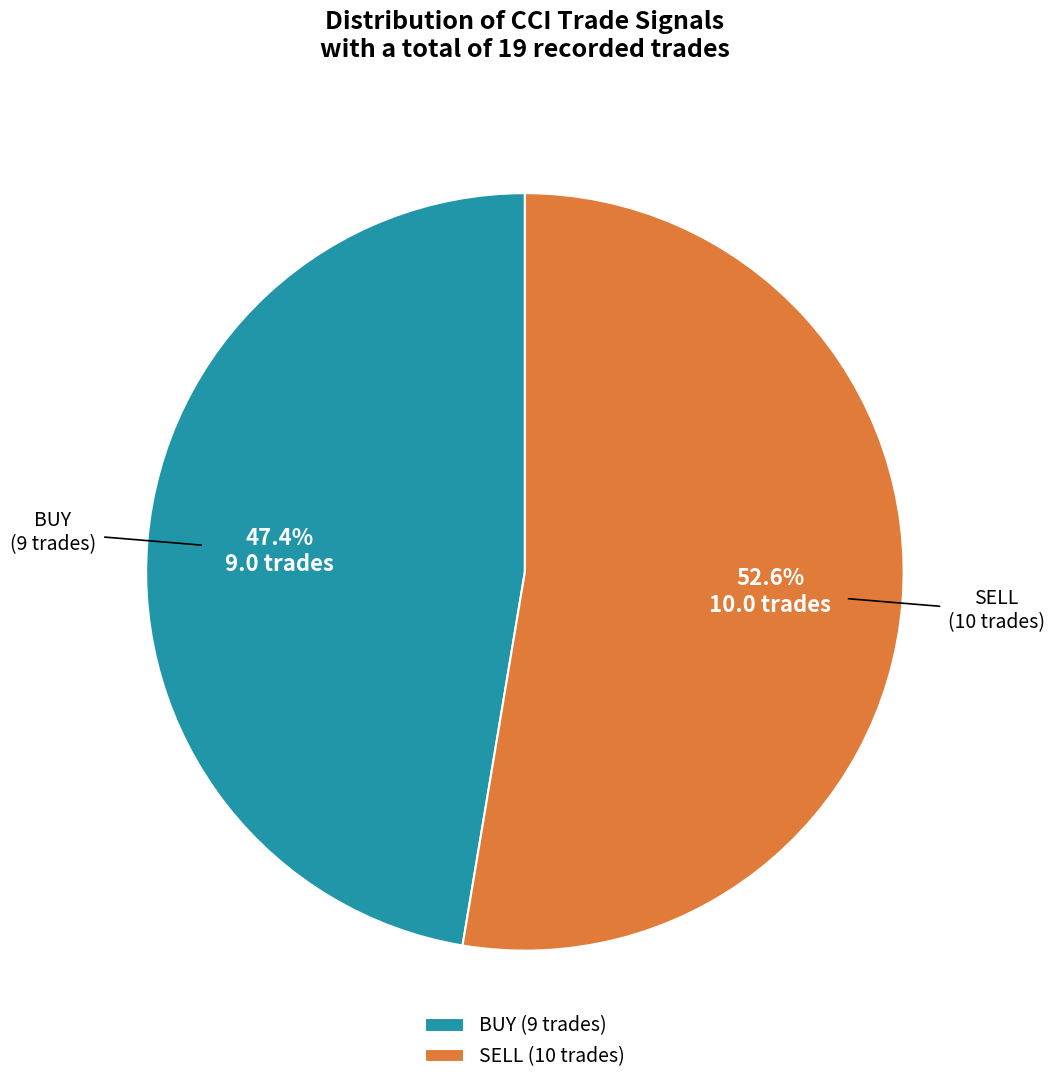

What is the total percentage of BUY and SELL?

100.0%